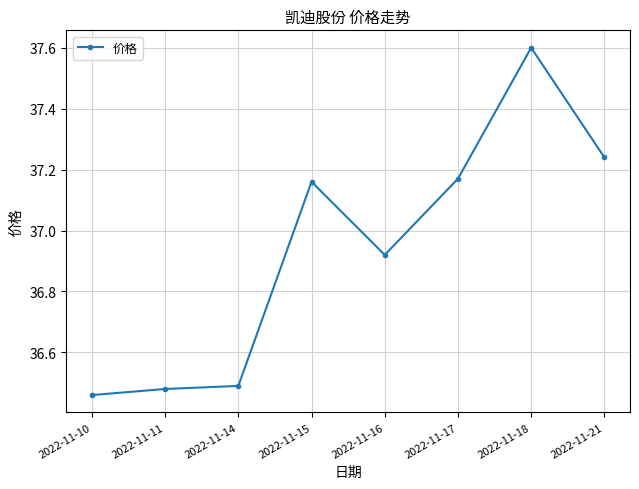

True or false: there are more than 1 points higher than both neighbors.

True